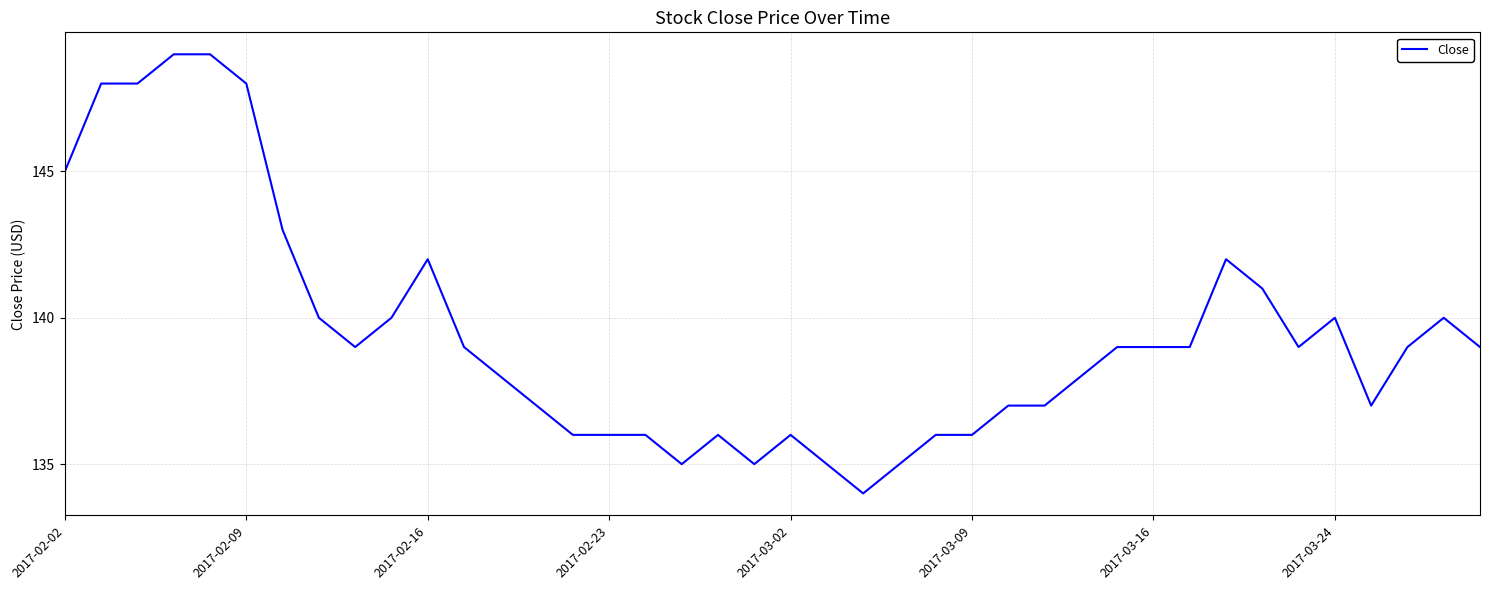

What is the smallest value displayed?

134